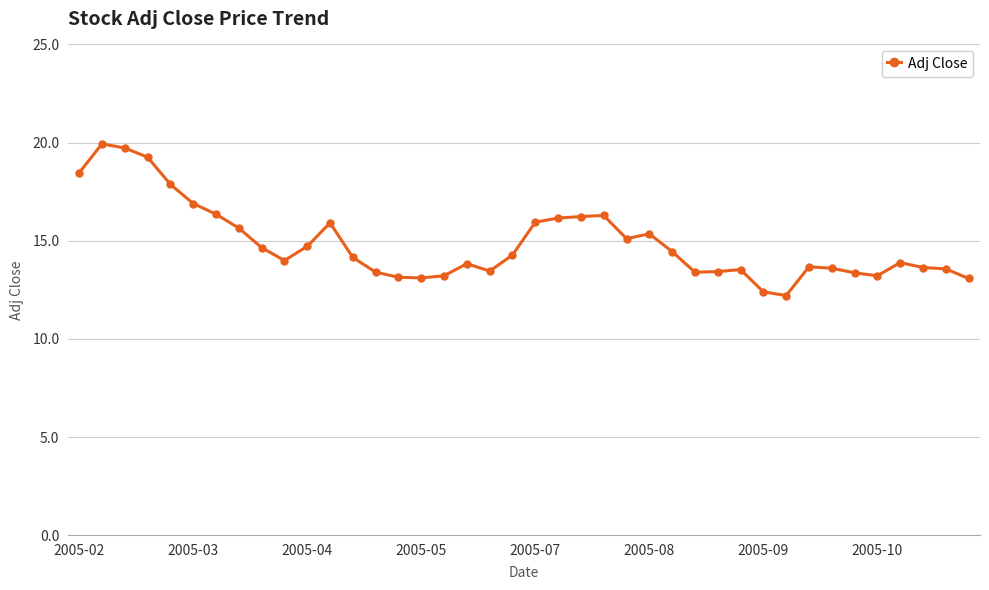

What is the value of the 30th point from the left?

13.5